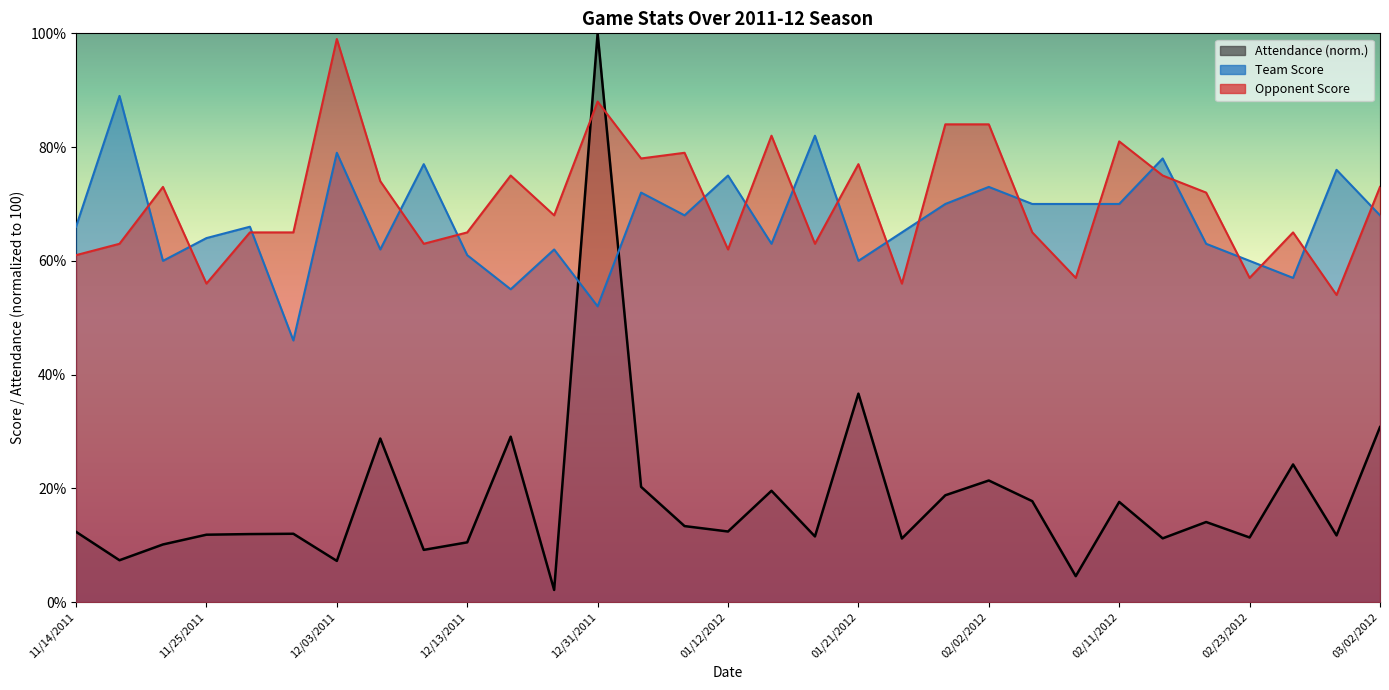

What is the smallest value displayed?

2.1